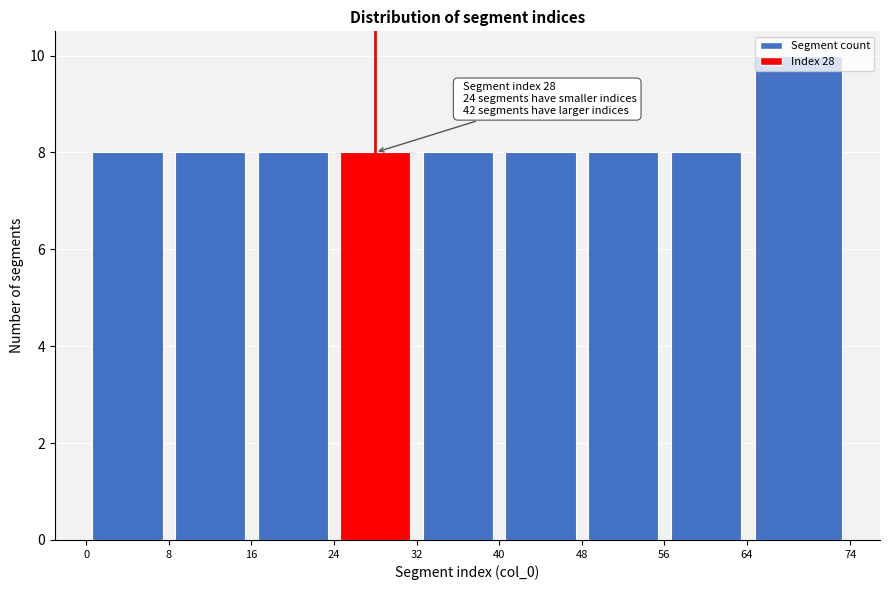

Which range on the x-axis has the tallest bar?

64 to 74